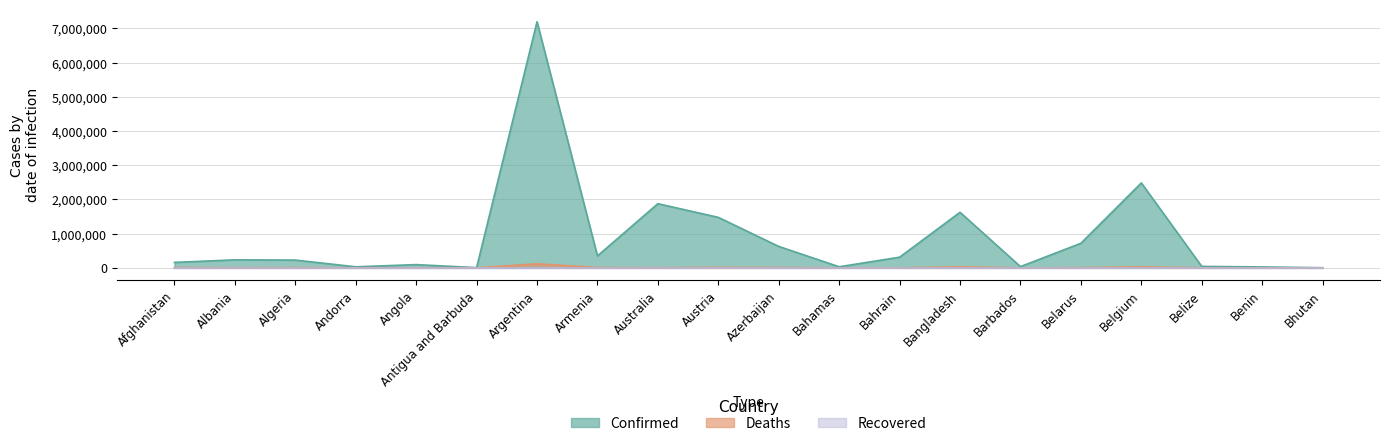

Between Belarus and Belgium, which series saw the biggest shift?

Confirmed